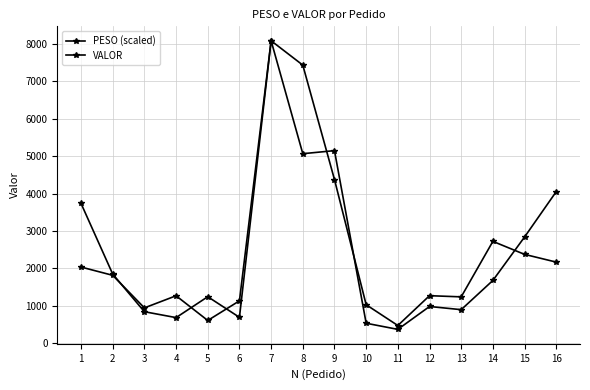

Where do VALOR and PESO (scaled) first cross each other?

2 and 3